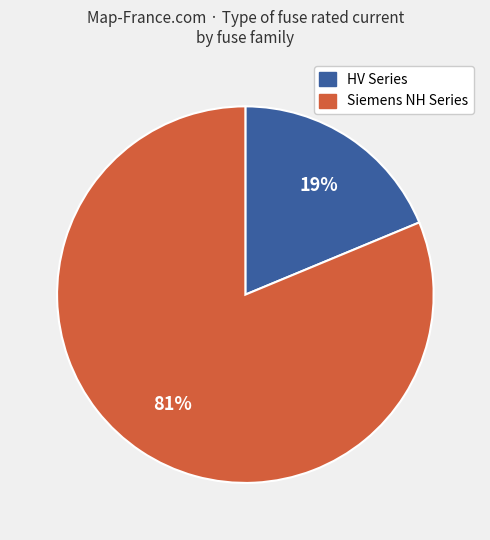

To the nearest percent, what portion does Siemens NH Series represent?

81%